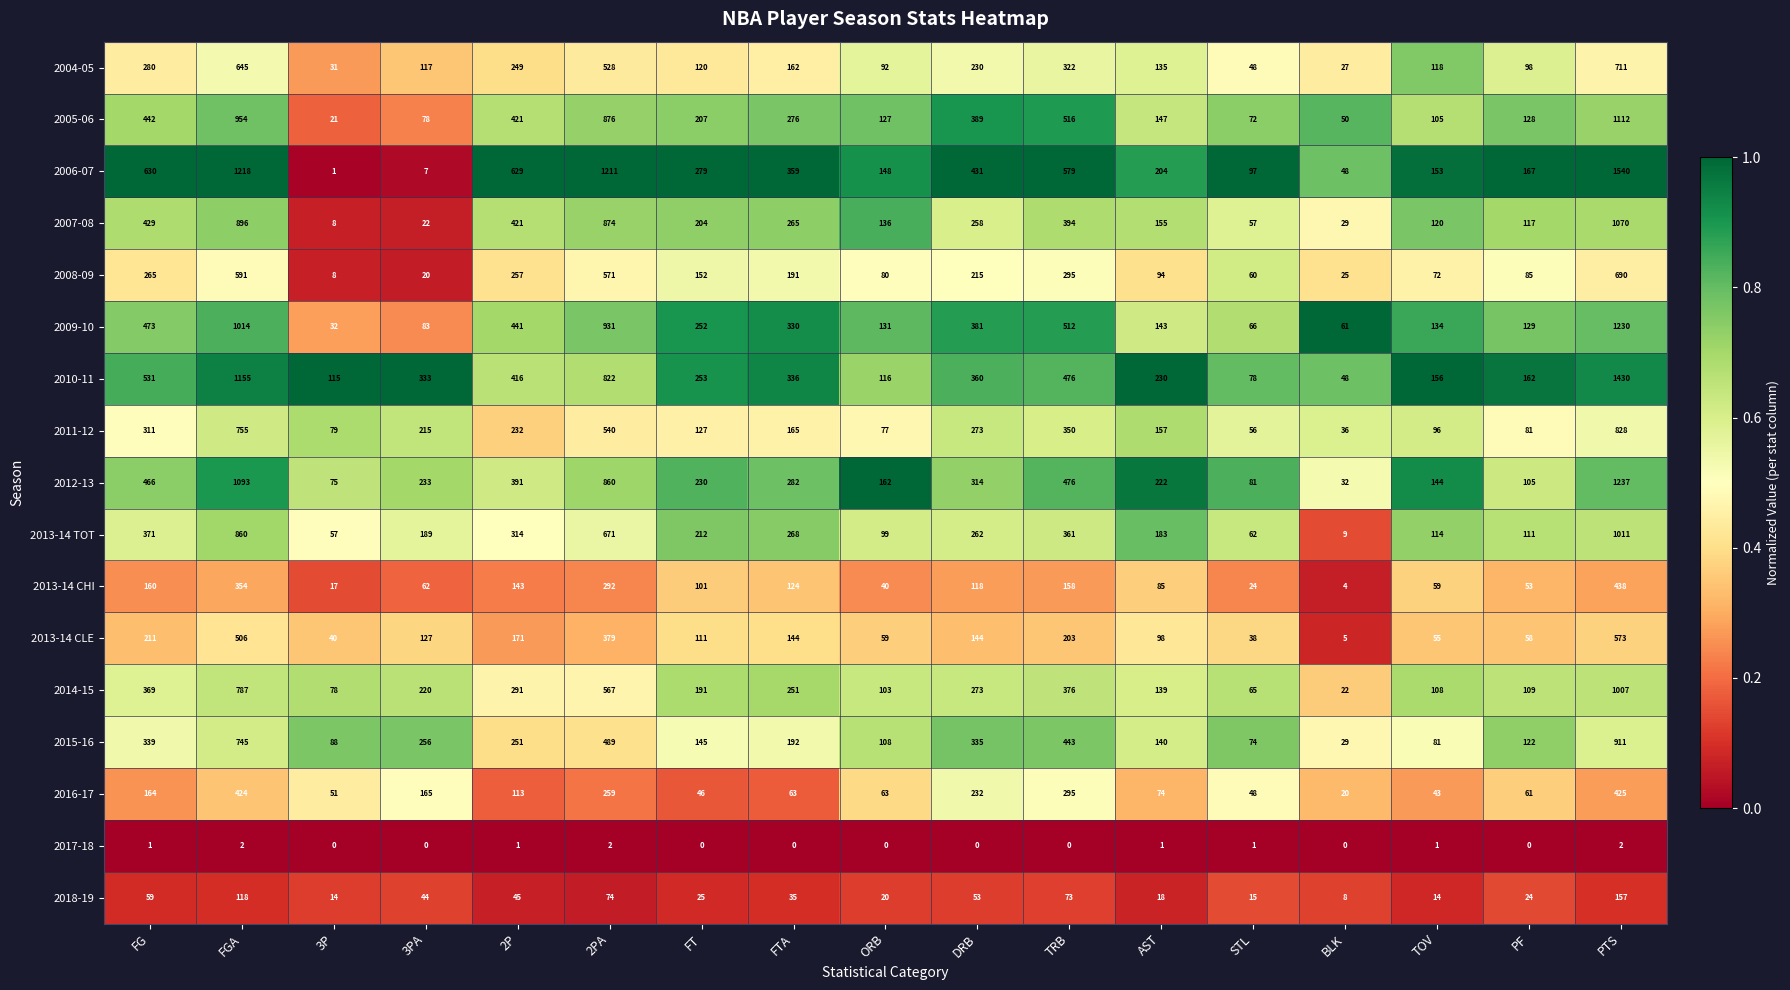

What is the sum of all 2009-10 values?

6343